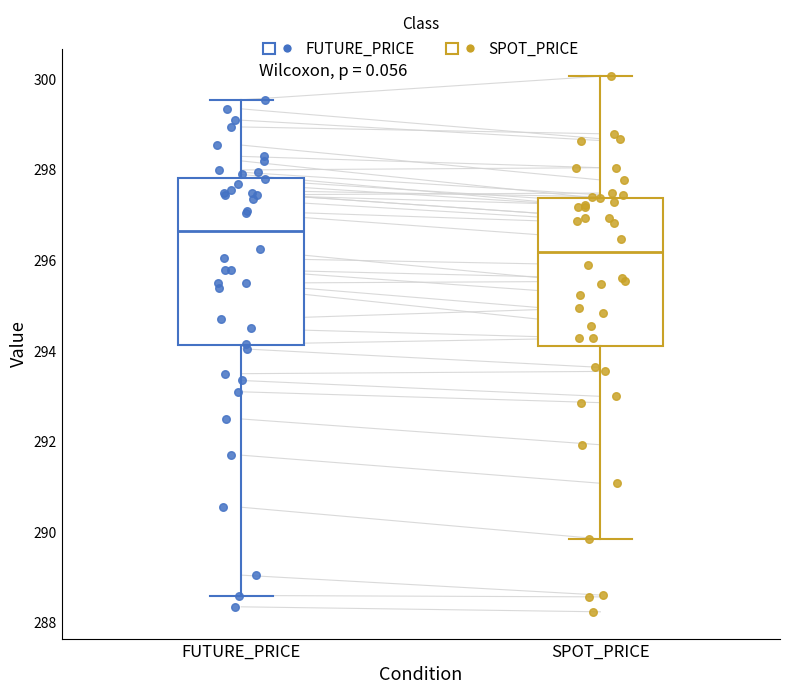

Reading left to right, read every box against the y-axis: the position of its median line, the range the box covers, and the ends of its whiskers. The values are not printed on the chart, so give them approximately, as read against the axis.

FUTURE_PRICE: median 296.6, box 294.2 to 297.8, whiskers 288.6 to 299.6
SPOT_PRICE: median 296.2, box 294.2 to 297.4, whiskers 289.8 to 300.0